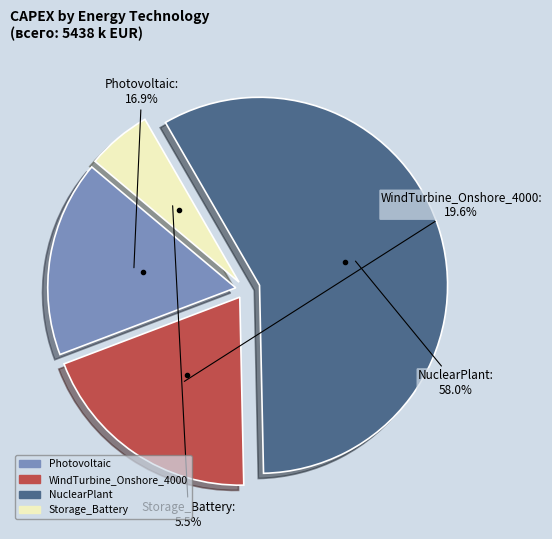

True or false: WindTurbine_Onshore_4000 accounts for 32% of the total.

False